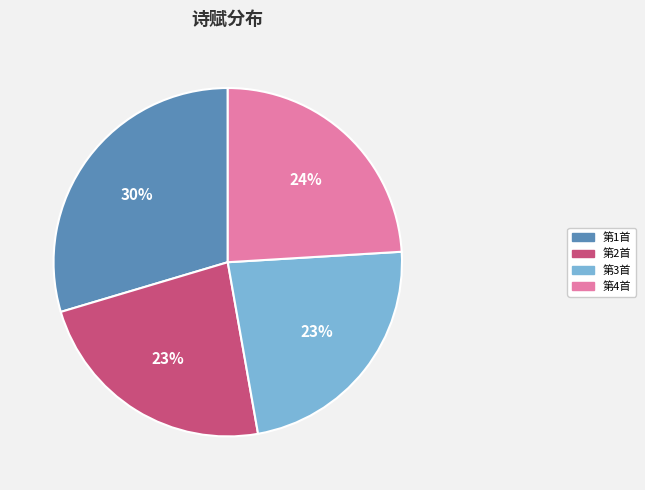

To the nearest percent, what is the average slice percentage?

25%